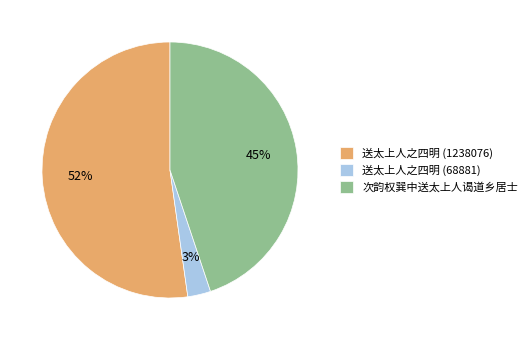

Which has a higher value, 送太上人之四明 (1238076) or 次韵权巽中送太上人谒道乡居士?

送太上人之四明 (1238076)